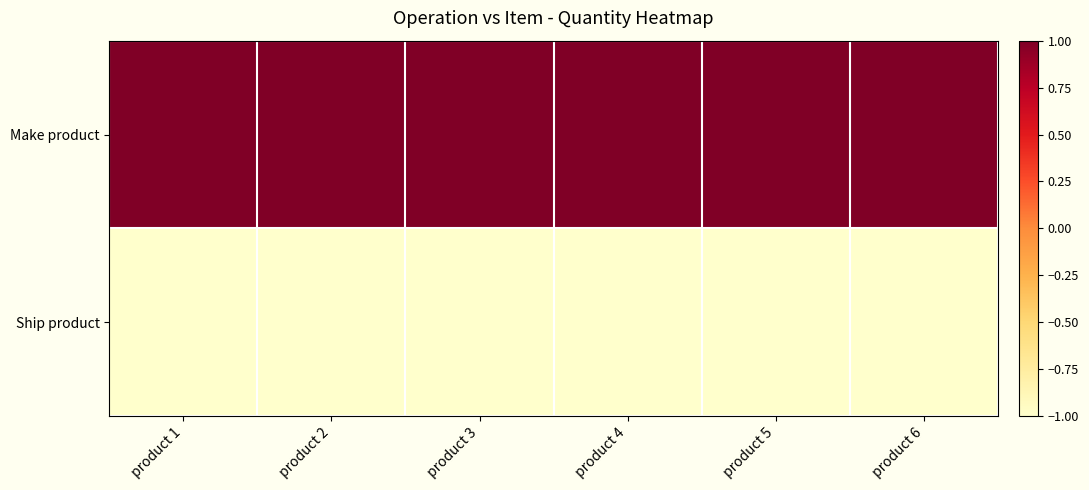

Reading left to right, transcribe all the data shown in this chart.

Make product: product 1=1	product 2=1	product 3=1	product 4=1	product 5=1	product 6=1
Ship product: product 1=-1	product 2=-1	product 3=-1	product 4=-1	product 5=-1	product 6=-1